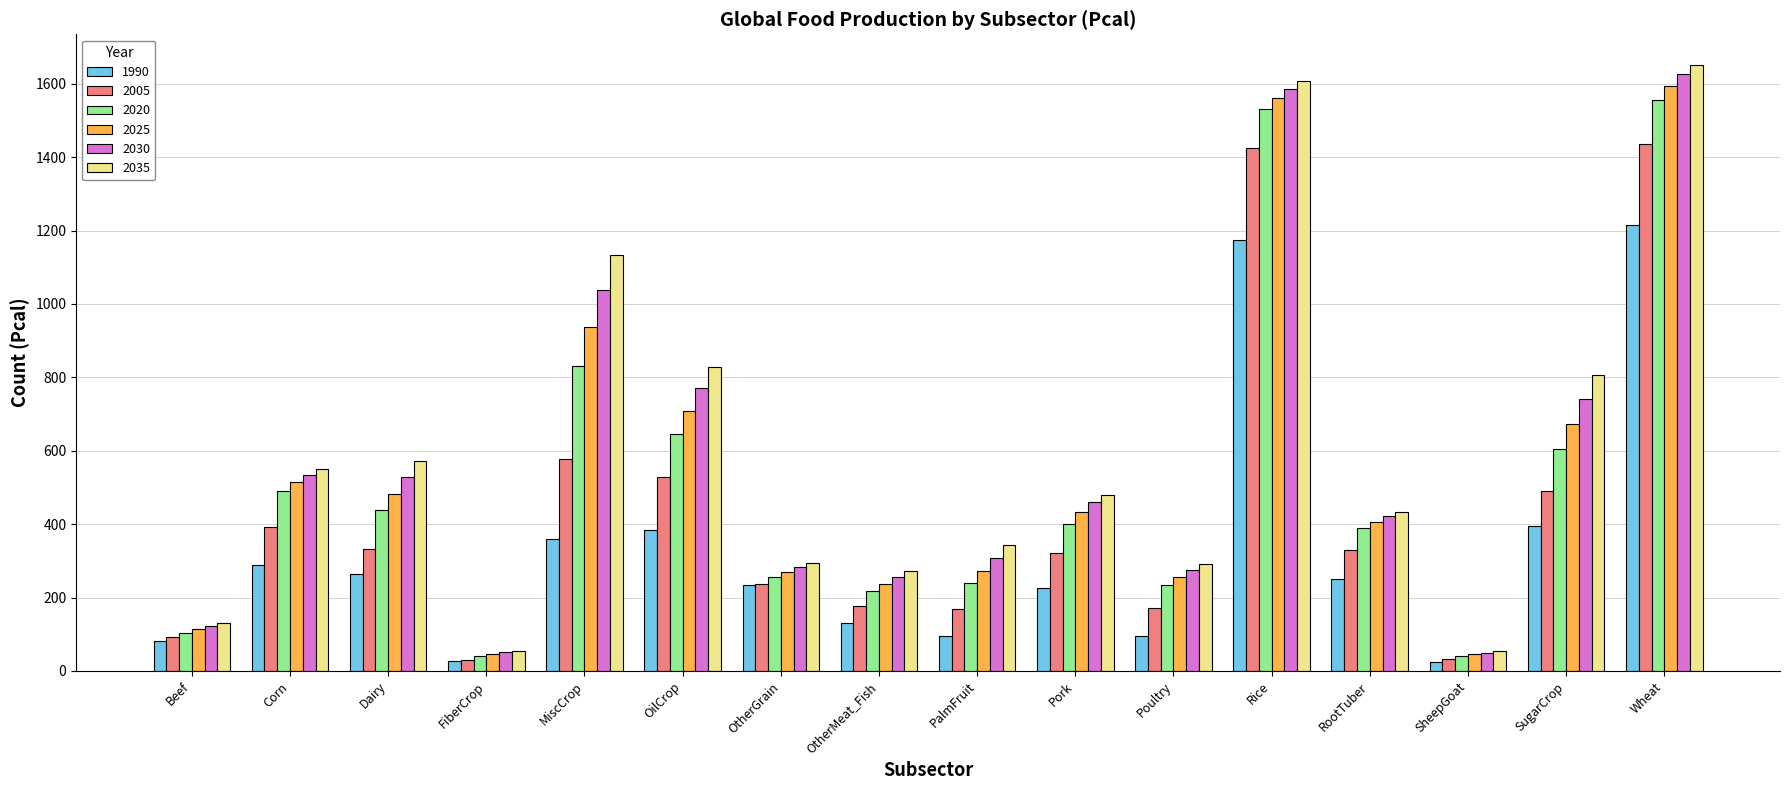

The 2025 series shows 1561.8 at Rice. True or false?

True